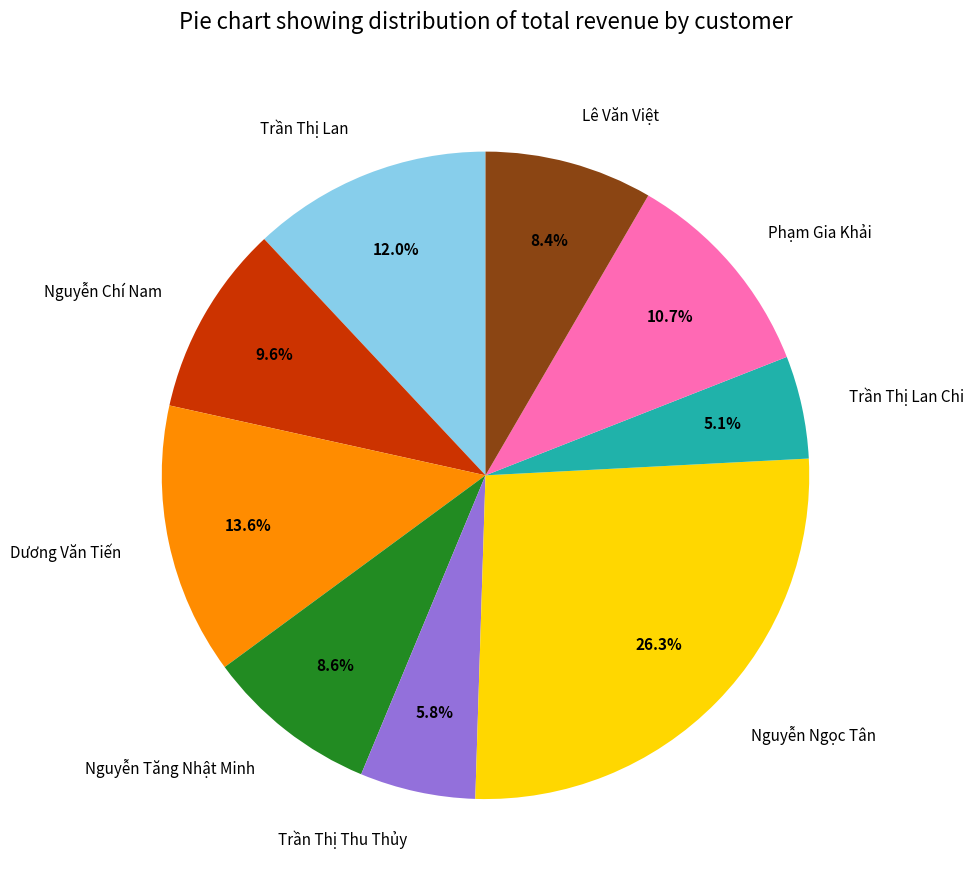

Is there a majority slice in this chart?

No